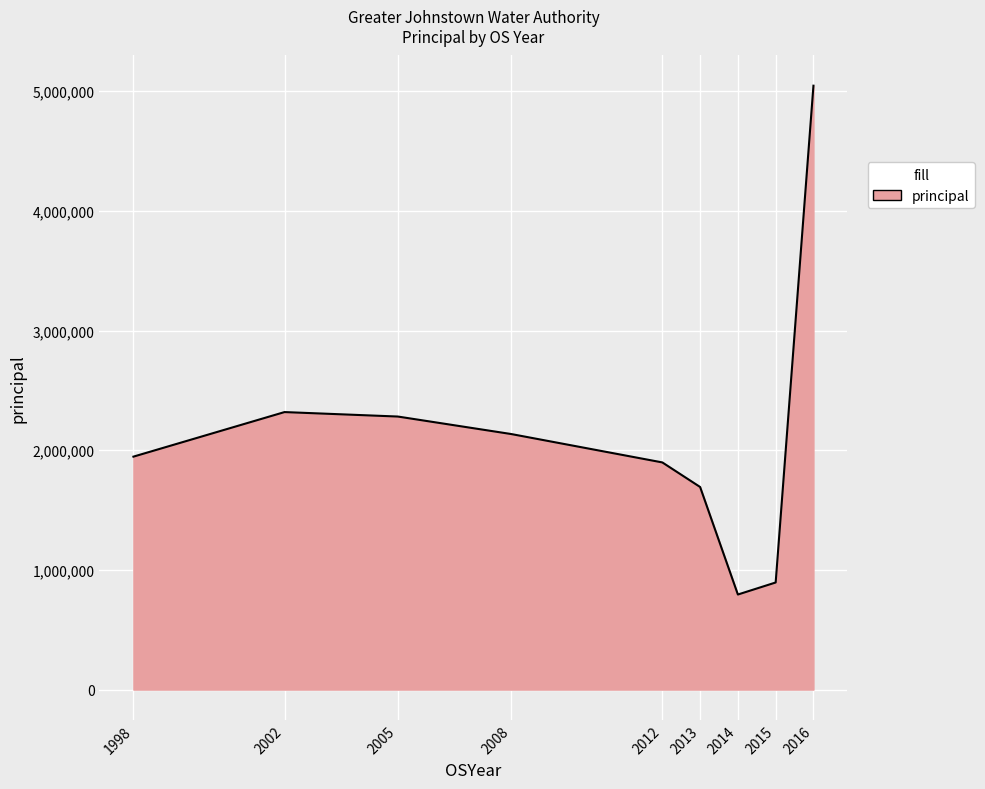

At which category does the data reach its first local valley?

2014